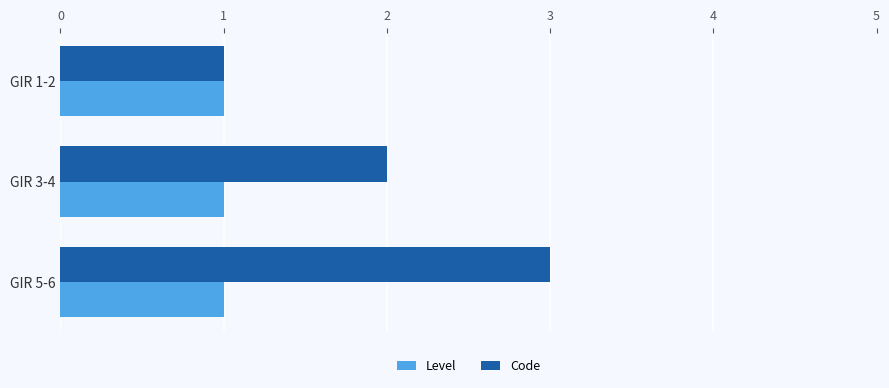

Is the value of Code at GIR 3-4 greater than the value of Level at GIR 3-4?

Yes